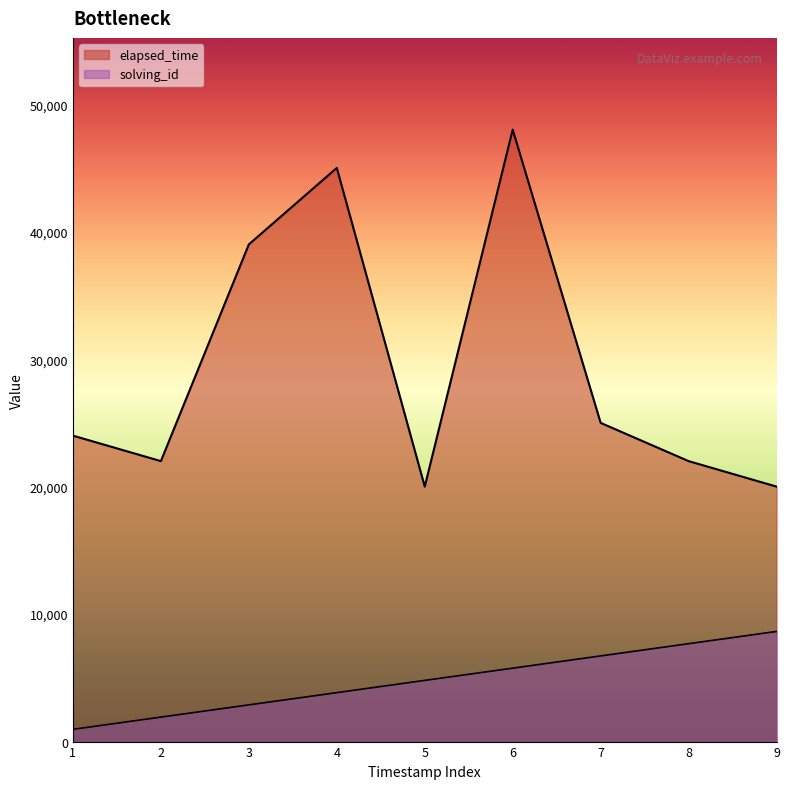

True or false: elapsed_time has more than 2 points higher than both neighbors.

False